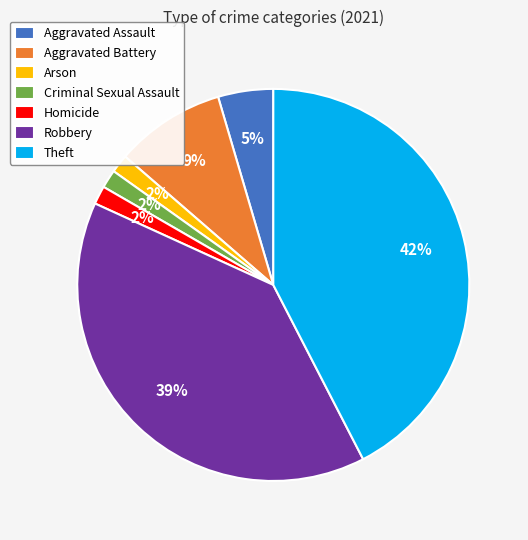

Which slice is the largest?

Theft